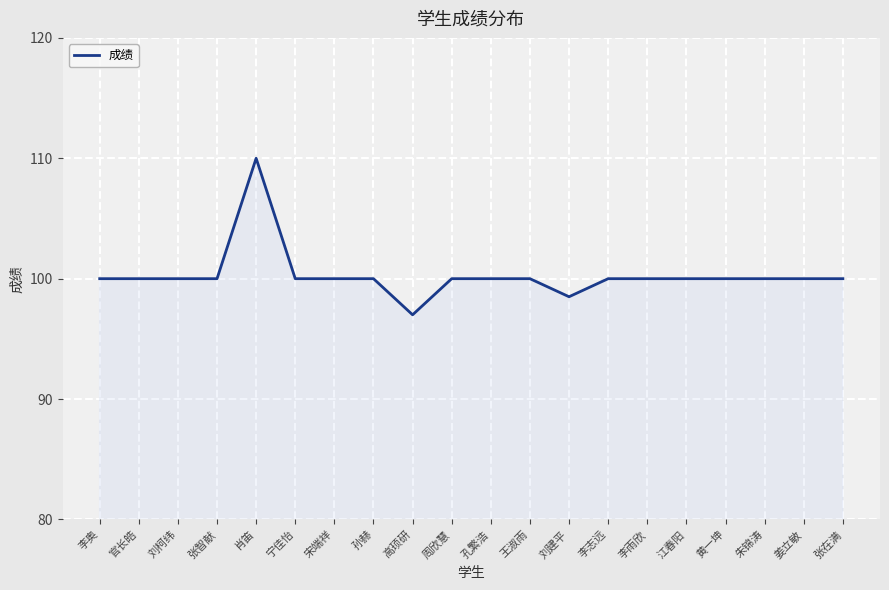

Is it true that the value at 刘柯纬 is 69.9?

False